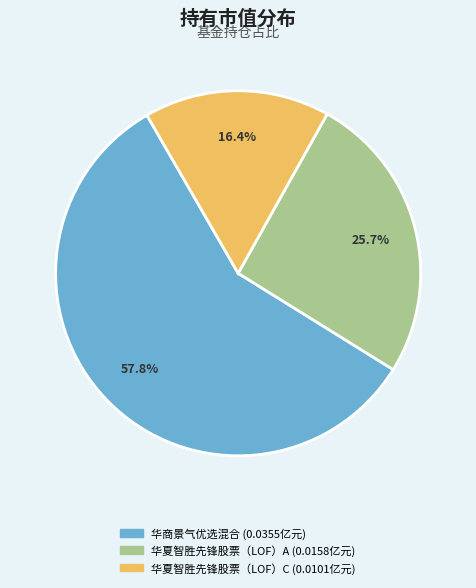

To the nearest percent, what portion does 华夏智胜先锋股票（LOF）C represent?

16%